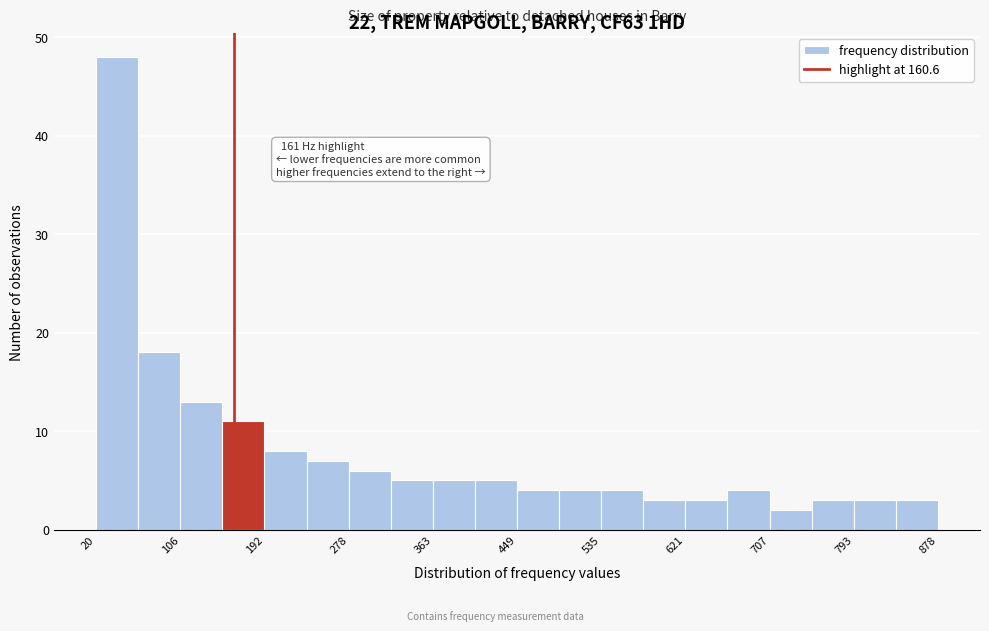

Which range on the x-axis has the tallest bar?

20 to 60